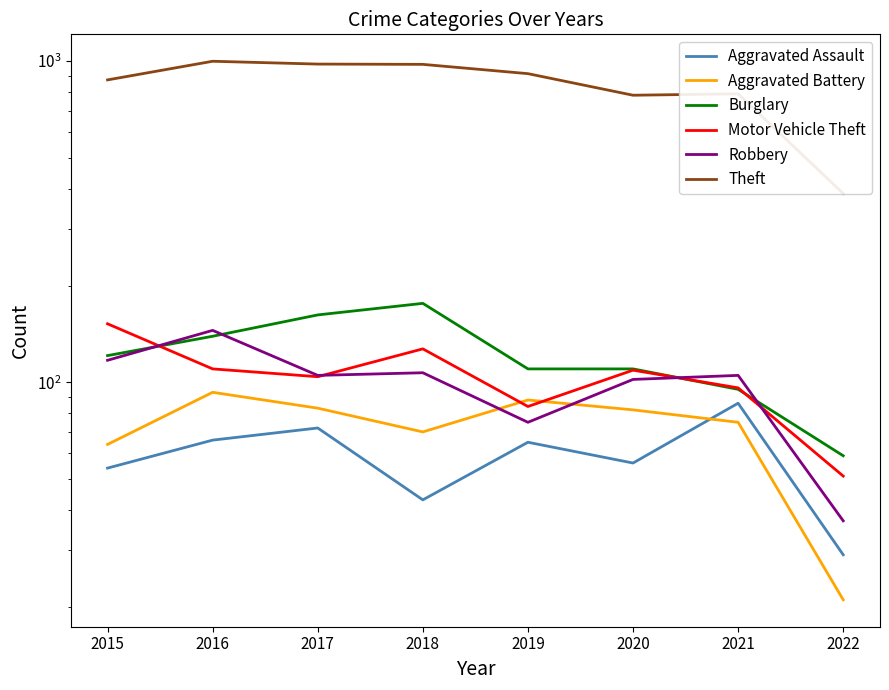

Between 2020 and 2016, which is larger?

2016